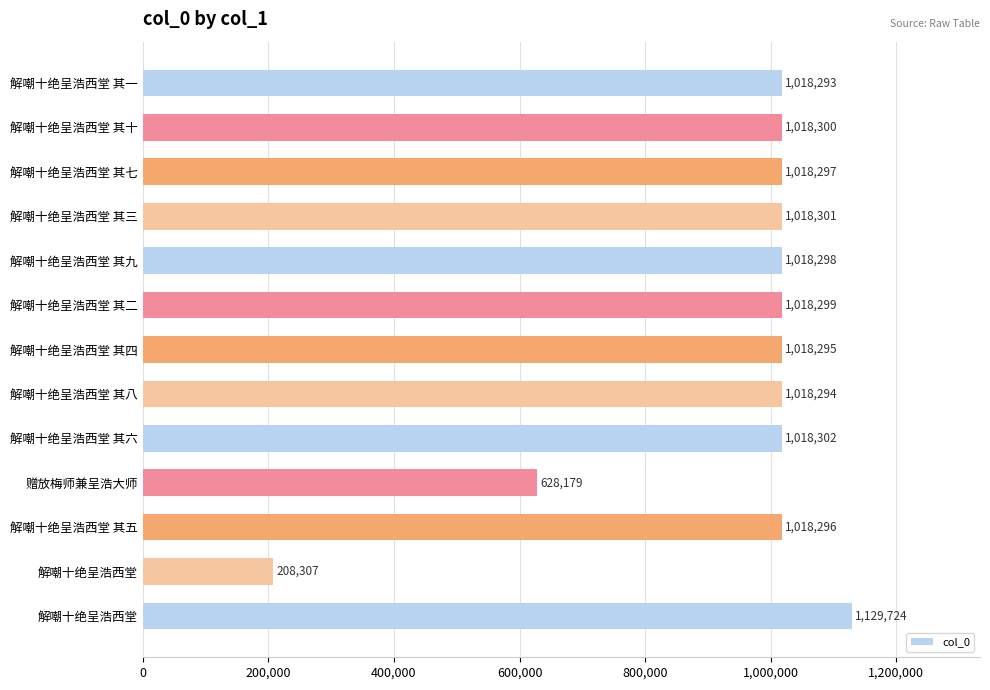

What is the maximum value shown in the chart?

1129724